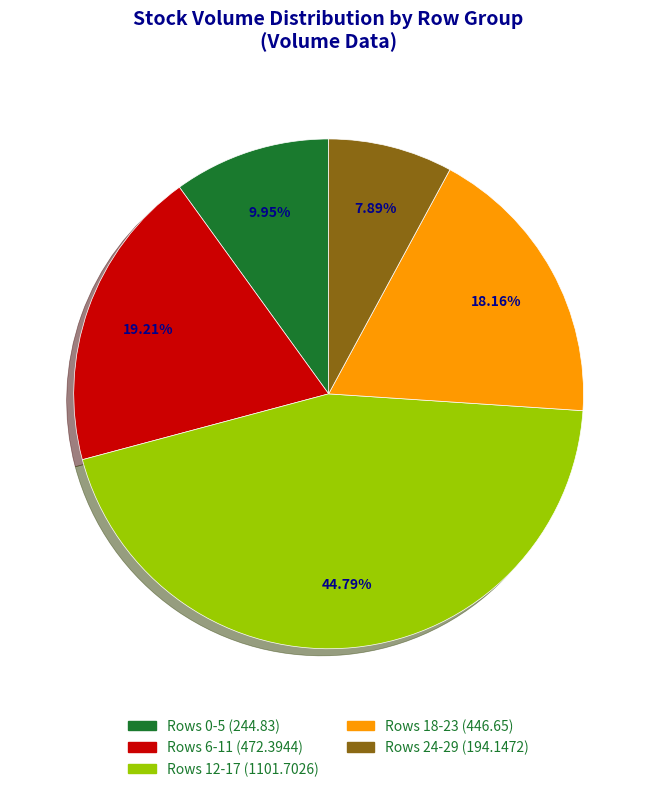

Combined, do Rows 12-17 (1101.7026) and Rows 18-23 (446.65) account for over 50%?

Yes